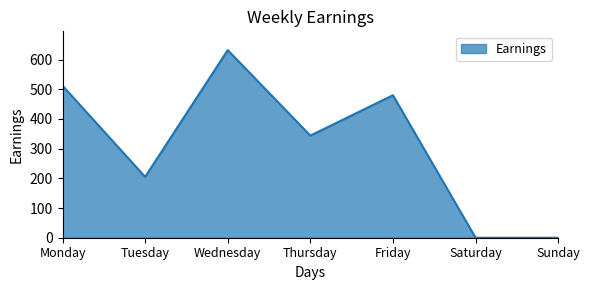

Count the number of data series in this chart.

1